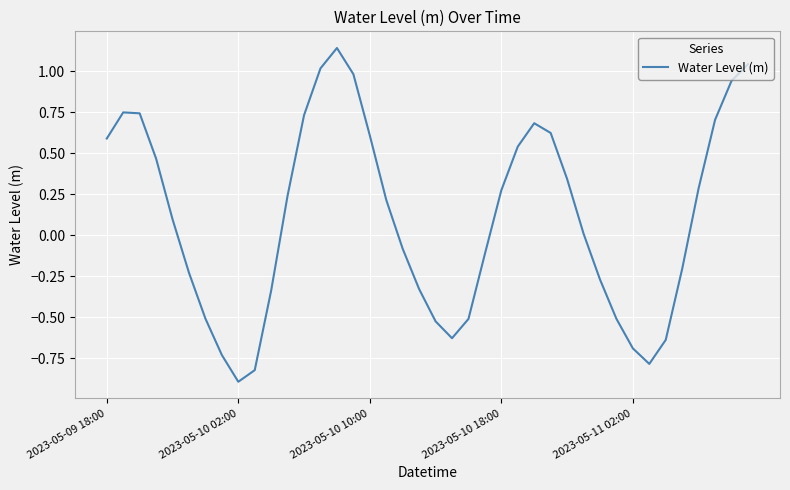

What is the minimum value shown in the chart?

-0.9